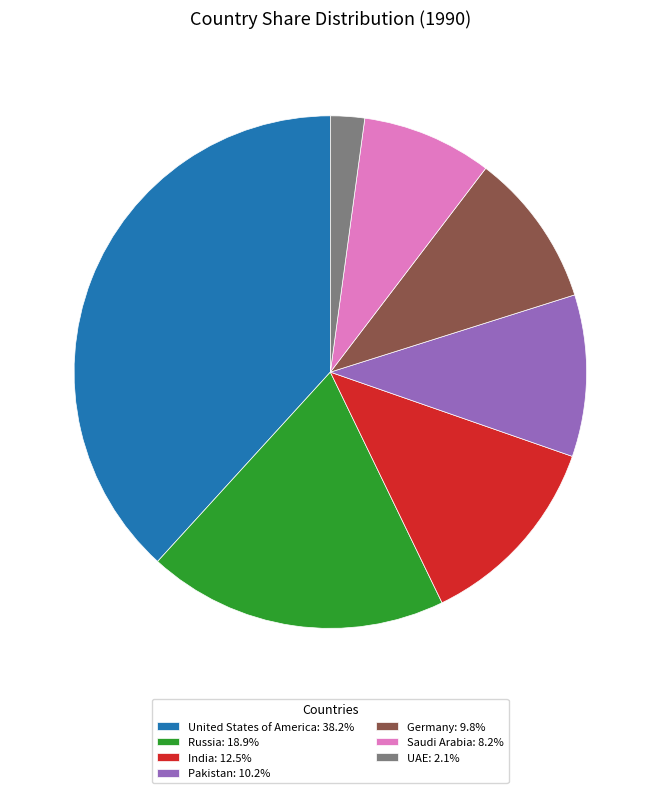

Is there a majority slice in this chart?

No